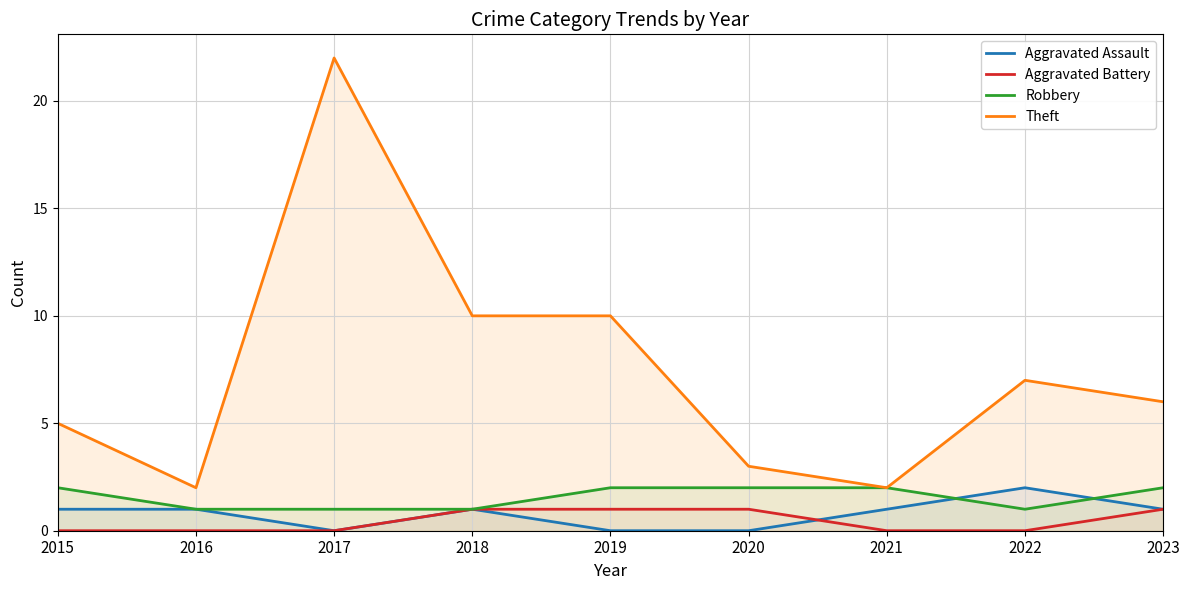

Where is the first local minimum for Robbery?

2022